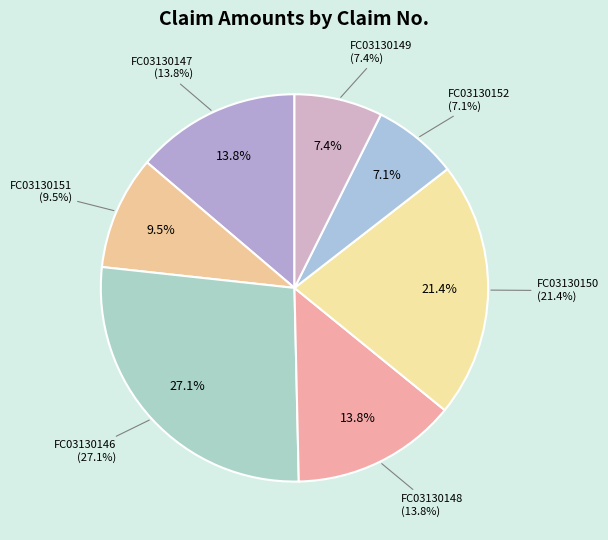

Does any single category account for the majority?

No